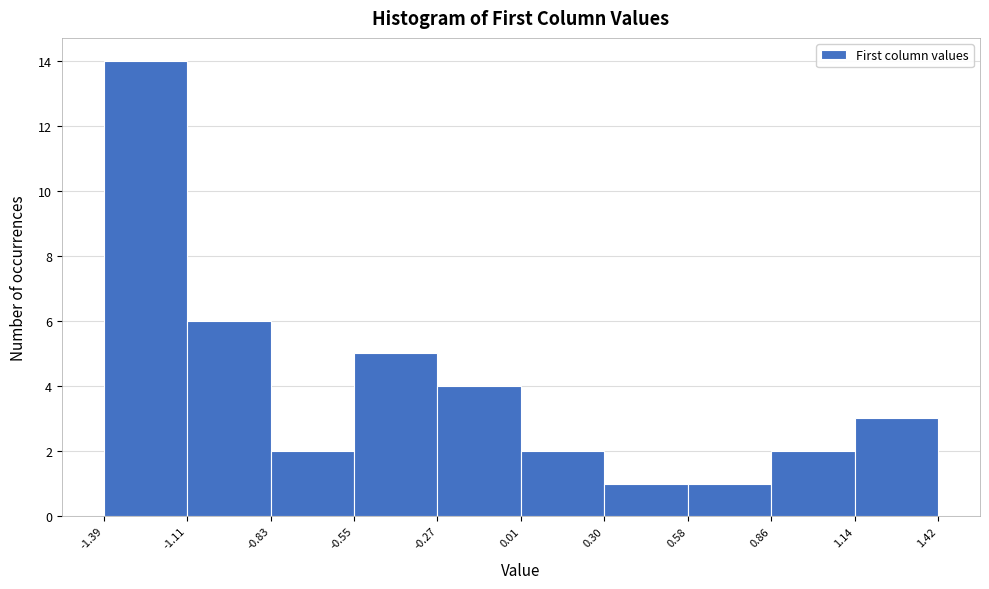

How tall is the bar that spans 0.30 to 0.58 on the x-axis? The values are not printed on the chart, so give them approximately, as read against the axis.

1